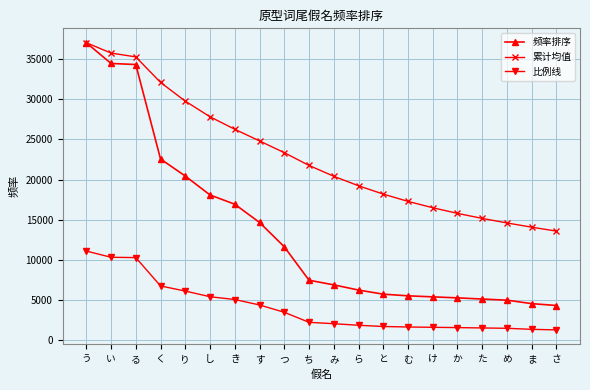

How many lines are shown in the chart?

3